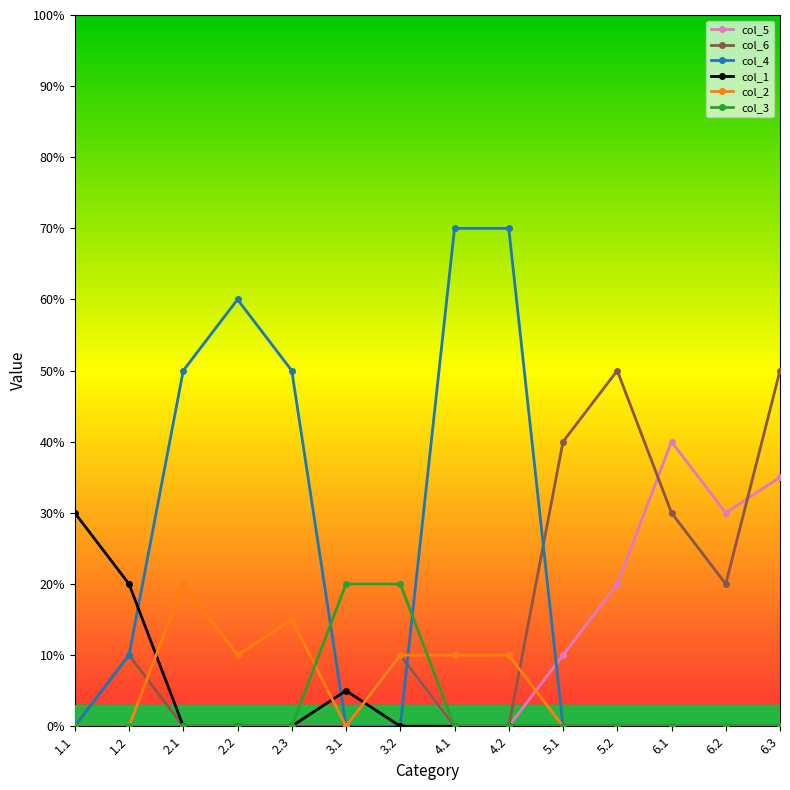

What is the spread (max minus min) of values at 3.1?

0.2